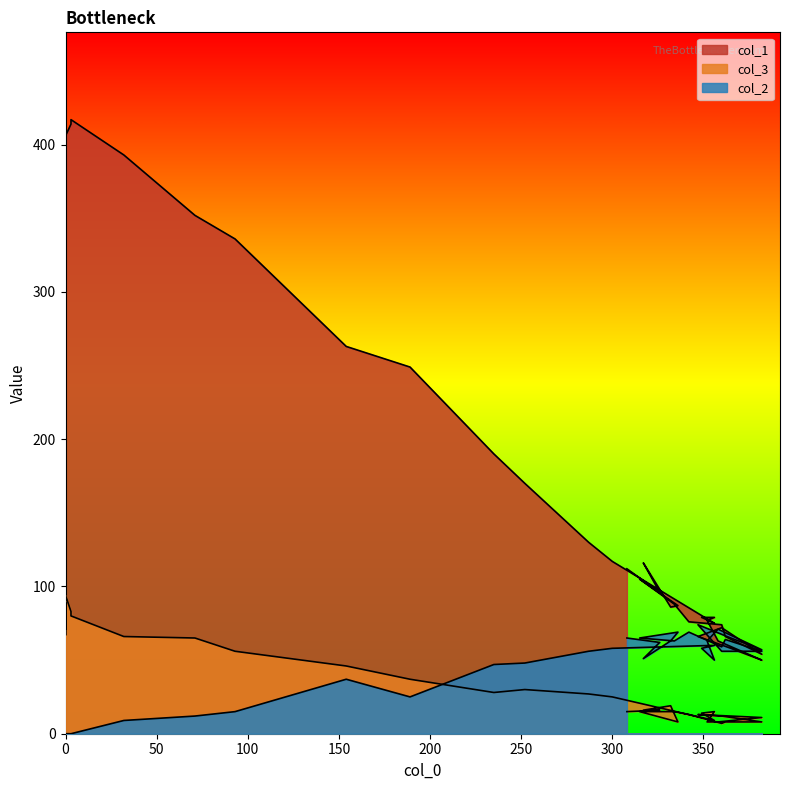

What is the label of the 29th point from the right?

32